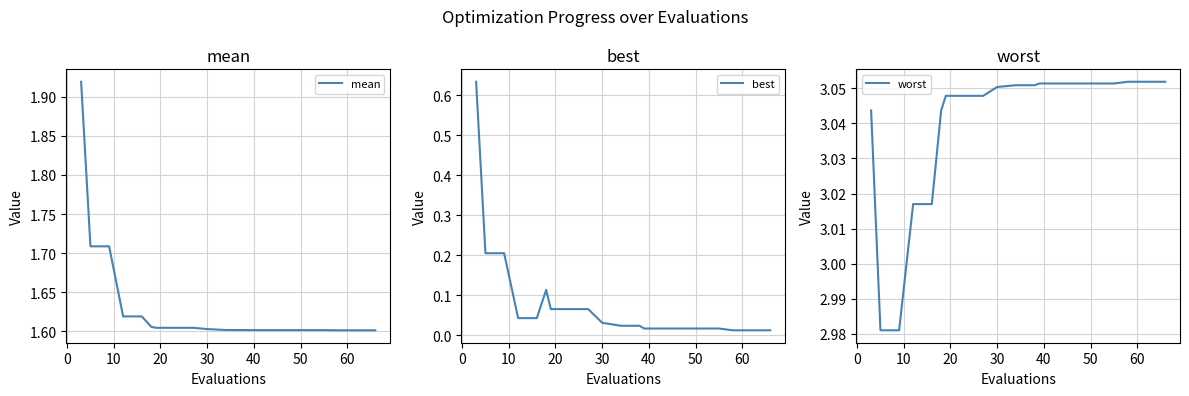

True or false: best and worst cross at least once.

False